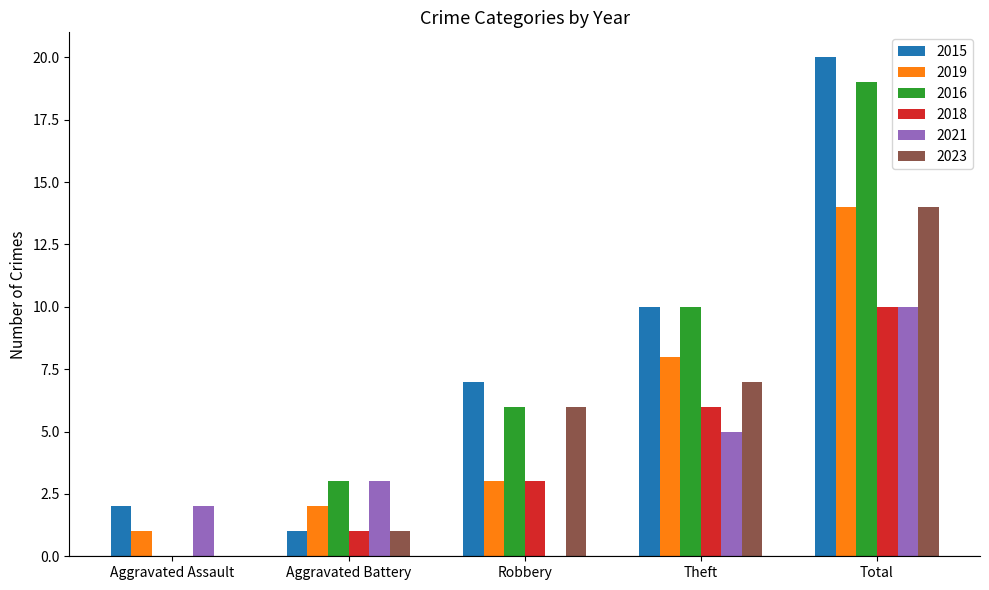

Reading left to right, list all the values displayed in this chart.

2015: 2	1	7	10	20
2019: 1	2	3	8	14
2016: 0	3	6	10	19
2018: 0	1	3	6	10
2021: 2	3	0	5	10
2023: 0	1	6	7	14